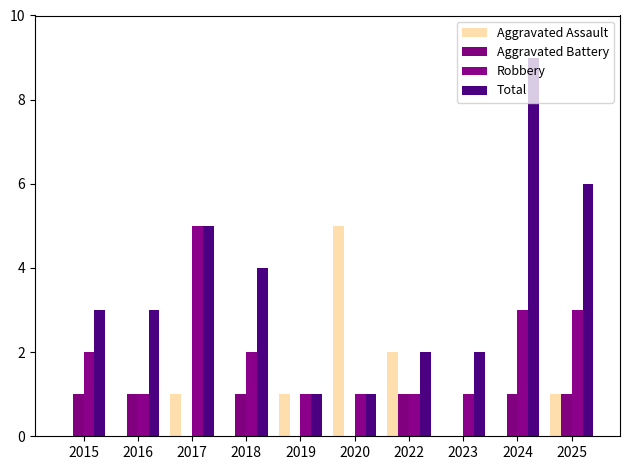

Rank the series at 2017 from highest to lowest value.

Robbery, Total, Aggravated Assault, Aggravated Battery